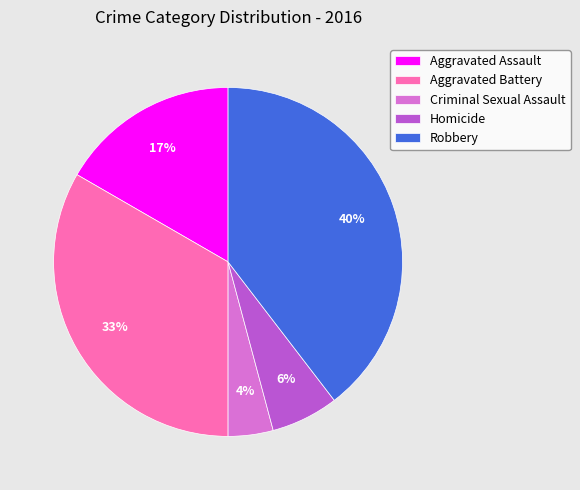

Do Robbery and Criminal Sexual Assault together represent more than half of the pie?

No